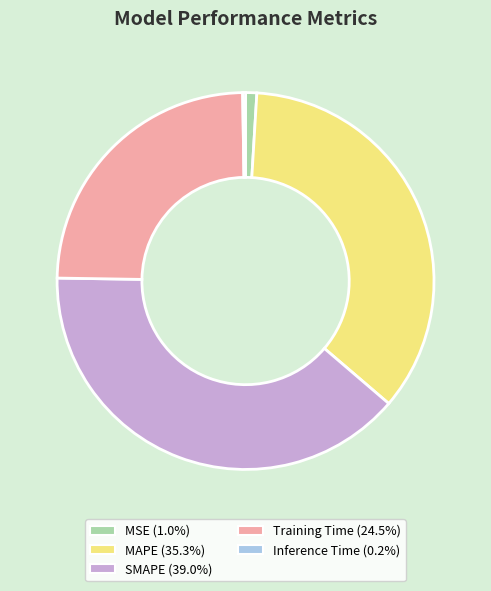

Which slice is the largest?

SMAPE